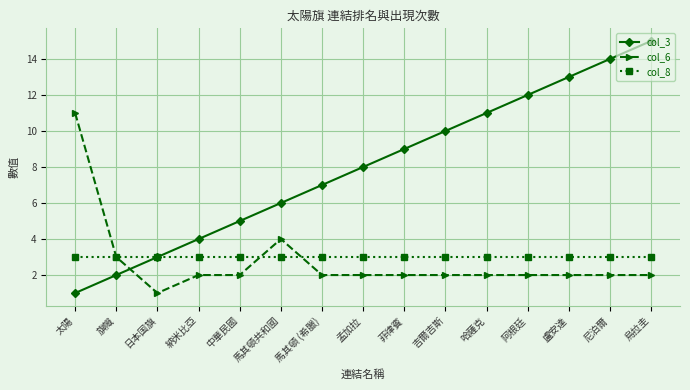

The value of col_3 at 納米比亞 is 4. True or false?

True